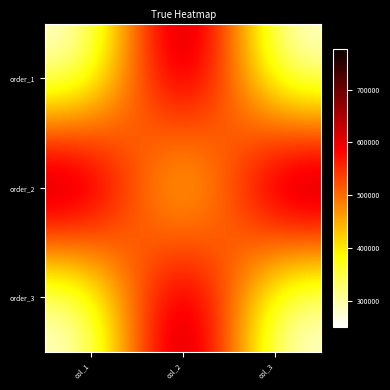

Reading right to left, extract all data points from this chart.

order_1: col_3=250813	col_2=776759	col_1=250813
order_2: col_3=776770	col_2=250812	col_1=776759
order_3: col_3=250811	col_2=776770	col_1=250813